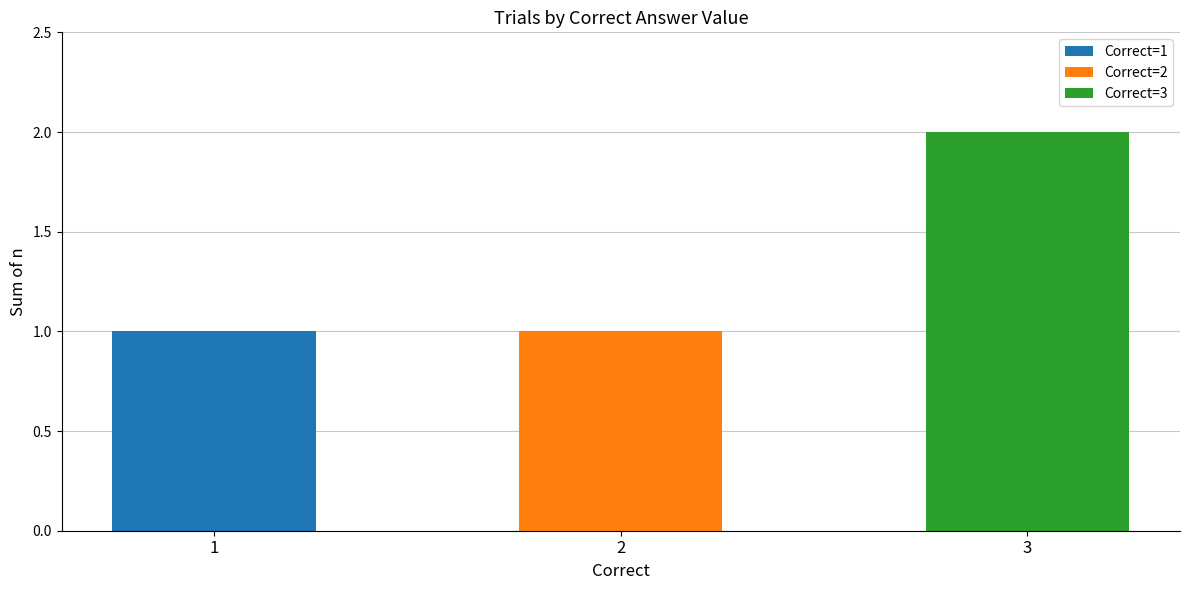

The value at 20 is 0. True or false?

True